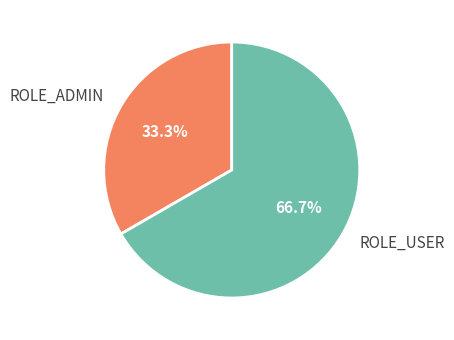

Does ROLE_ADMIN account for over 50% of the chart?

No